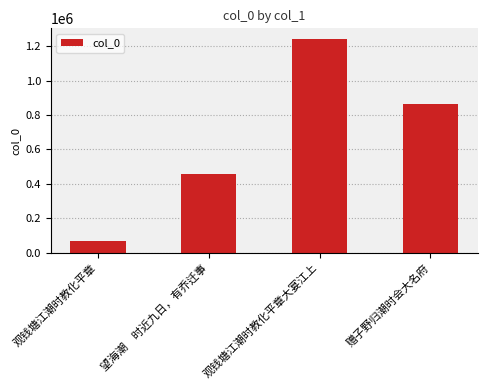

What position from the left is 望海潮　时近九日，有乔迁事?

2